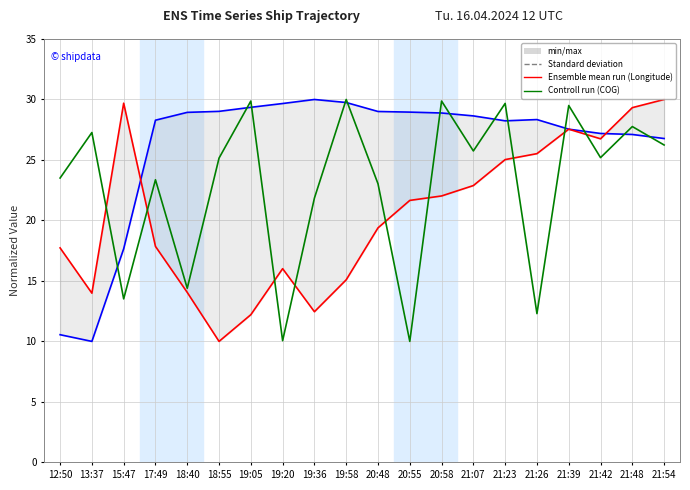

Reading left to right, transcribe all the data shown in this chart.

Longitude: 12:50=10.6	13:37=10.0	15:47=17.7	17:49=28.3	18:40=28.9	18:55=29.0	19:05=29.4	19:20=29.7	19:36=30.0	19:58=29.7	20:48=29.0	20:55=29.0	20:58=28.9	21:07=28.6	21:23=28.2	21:26=28.3	21:39=27.5	21:42=27.2	21:48=27.1	21:54=26.8
Latitude: 12:50=17.7	13:37=14.0	15:47=29.7	17:49=17.9	18:40=14.0	18:55=10.0	19:05=12.2	19:20=16.0	19:36=12.5	19:58=15.1	20:48=19.4	20:55=21.7	20:58=22.0	21:07=22.9	21:23=25.0	21:26=25.5	21:39=27.5	21:42=26.7	21:48=29.3	21:54=30.0
COG: 12:50=23.5	13:37=27.3	15:47=13.5	17:49=23.4	18:40=14.4	18:55=25.2	19:05=29.9	19:20=10.1	19:36=21.8	19:58=30.0	20:48=23.0	20:55=10.0	20:58=29.9	21:07=25.7	21:23=29.7	21:26=12.3	21:39=29.5	21:42=25.2	21:48=27.8	21:54=26.2